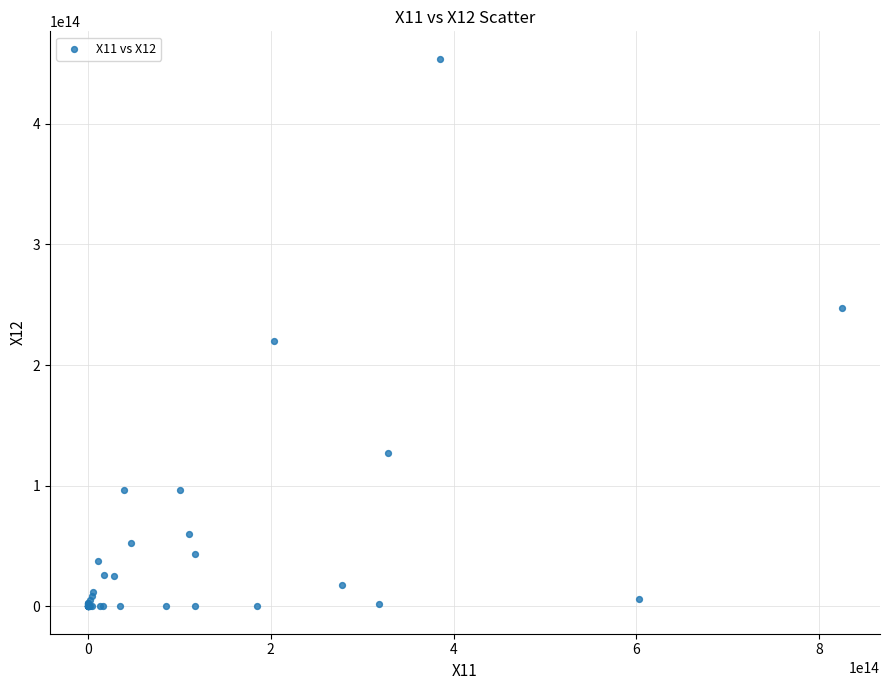

What Y value in the scatter plot is closest to 227012259318817?

220306303452579.2